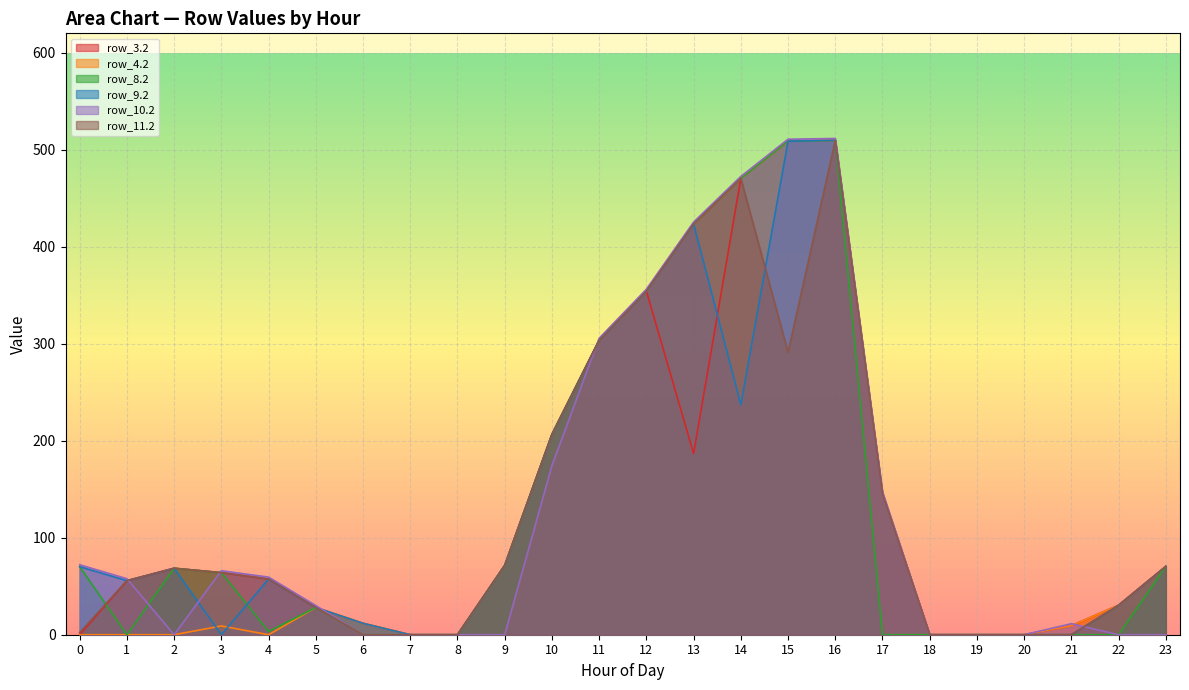

At how many categories does at least one series exceed 312?

5